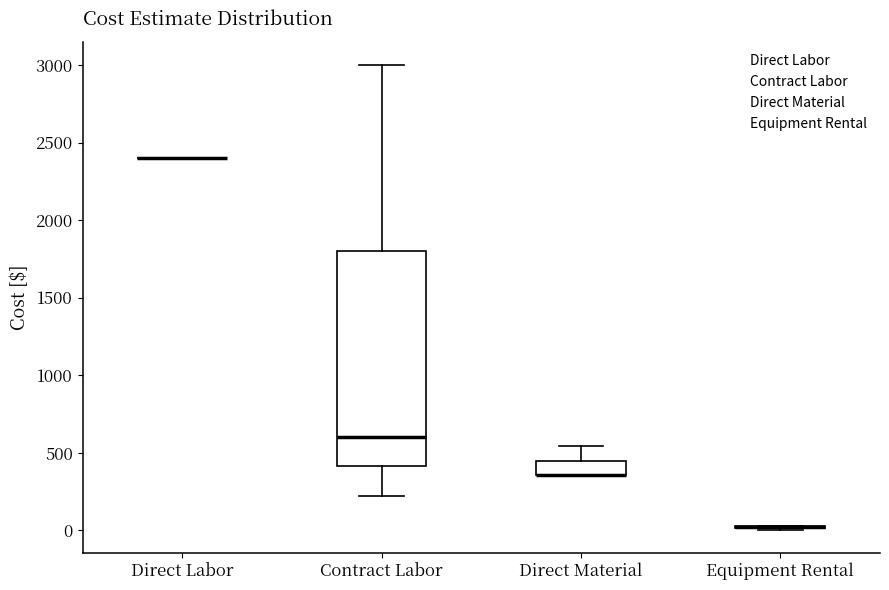

Reading left to right, read every box against the y-axis: the position of its median line, the range the box covers, and the ends of its whiskers. The values are not printed on the chart, so give them approximately, as read against the axis.

Direct Labor: box collapsed to a line at 2400, whiskers 2400 to 2400
Contract Labor: median 600, box 400 to 1800, whiskers 250 to 3000
Direct Material: median 350 (drawn on the box's lower edge), box 350 to 450, whiskers 350 to 550
Equipment Rental: box collapsed to a line at 0, whiskers 0 to 50